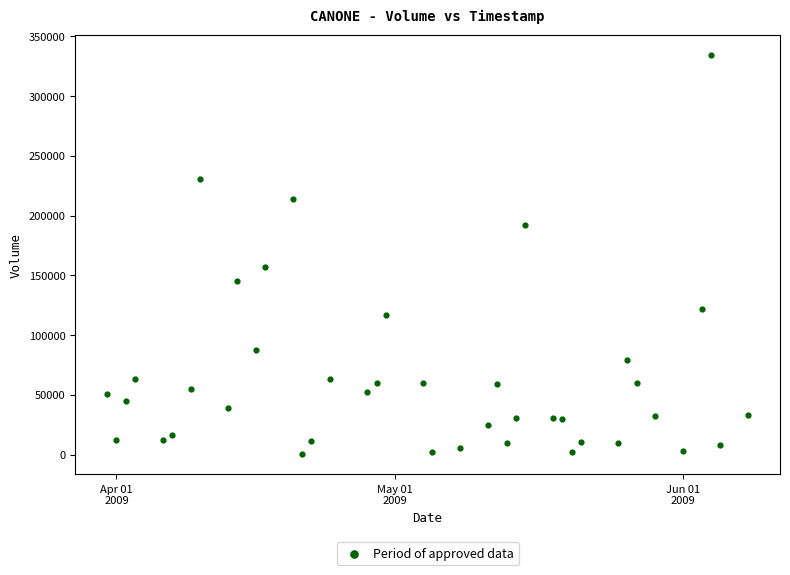

What Y value in the scatter plot is closest to 167450?

156800